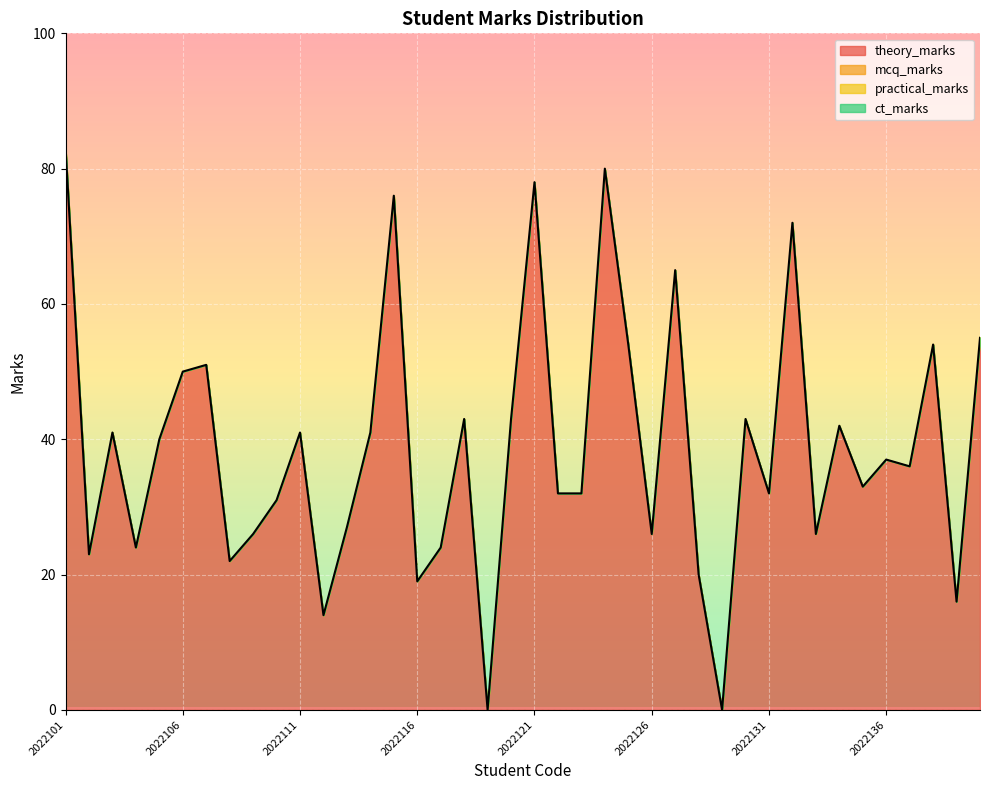

Is it true that theory_marks equals 14 at 2022112?

True